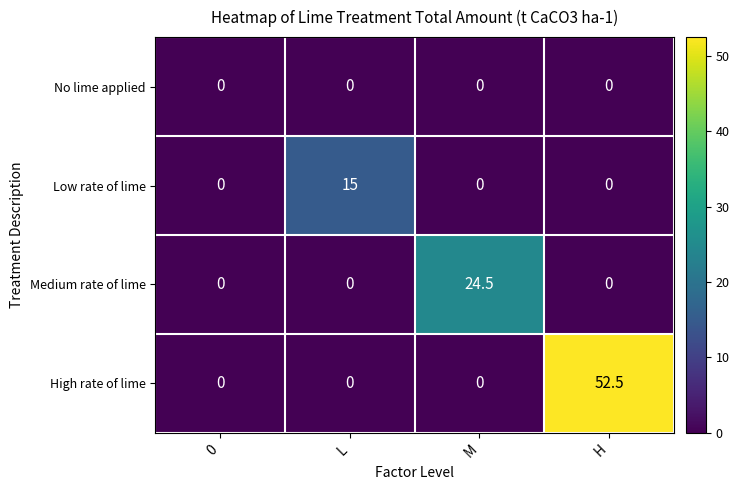

What is the average value of the Medium rate of lime series?

6.1